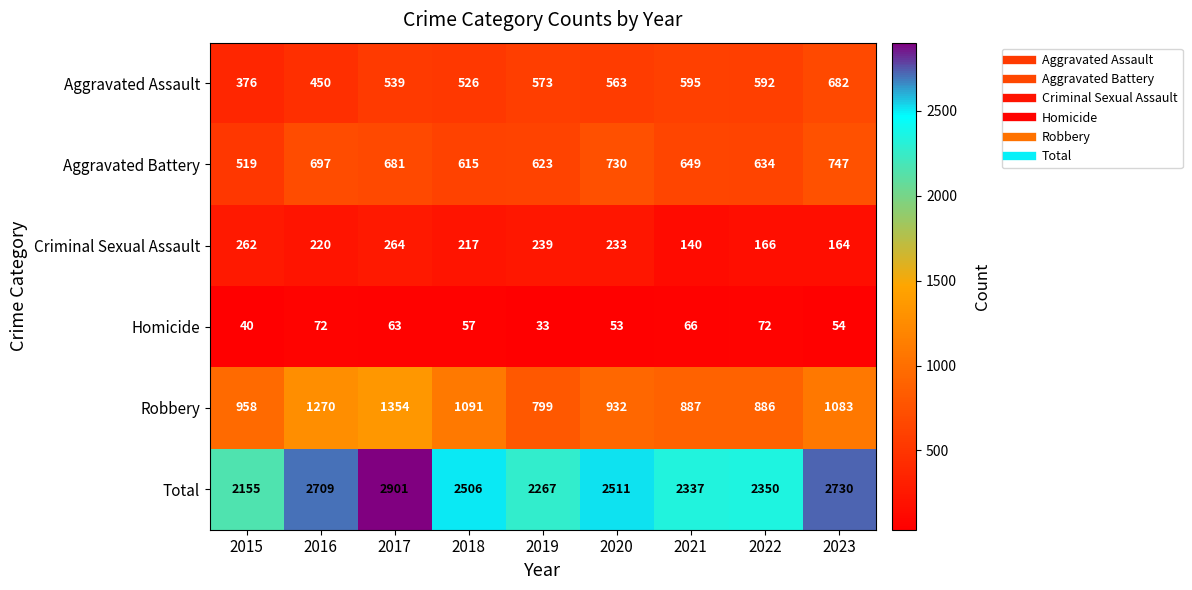

What is the spread (max minus min) of values at 2023?

2676